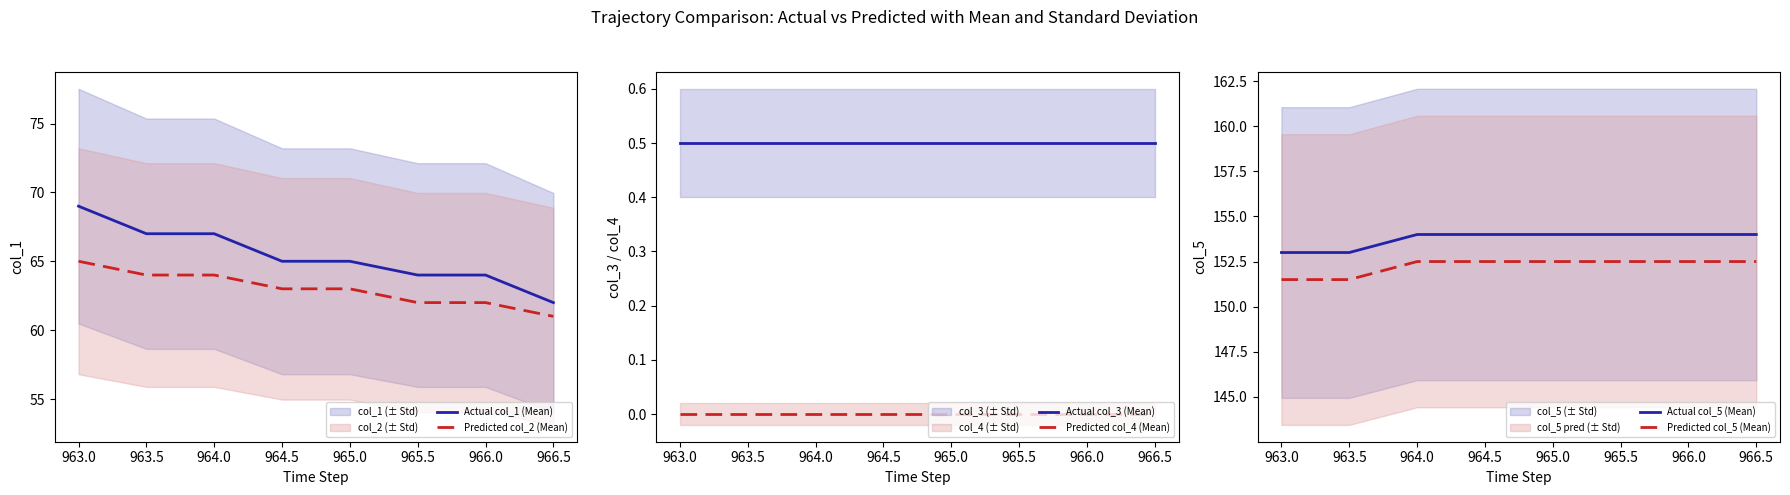

Is it true that Predicted col_2 (Mean) equals 101 at 965.0?

False